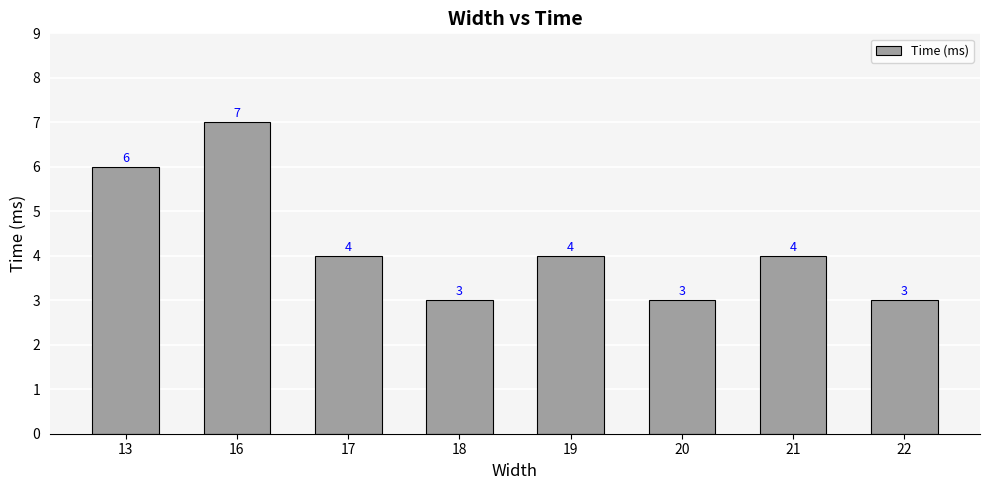

What is the maximum value shown in the chart?

7